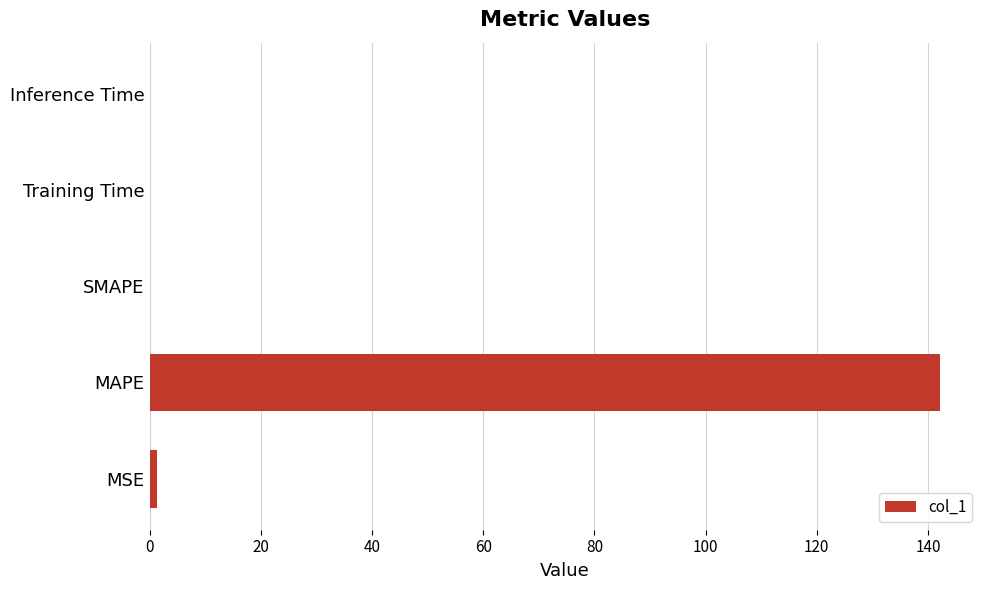

The value at Inference Time is 0.0. True or false?

True